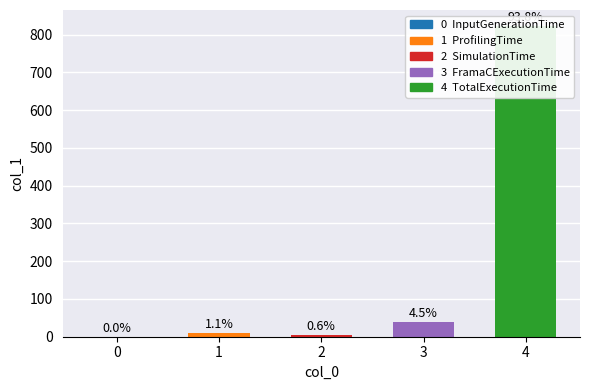

At which label is the value closest to 412?

FramaCExecutionTime